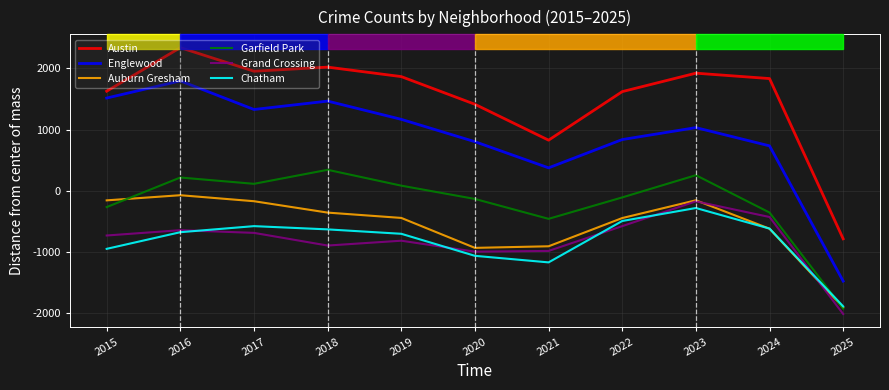

Which category has the highest value in the Chatham series?

2023